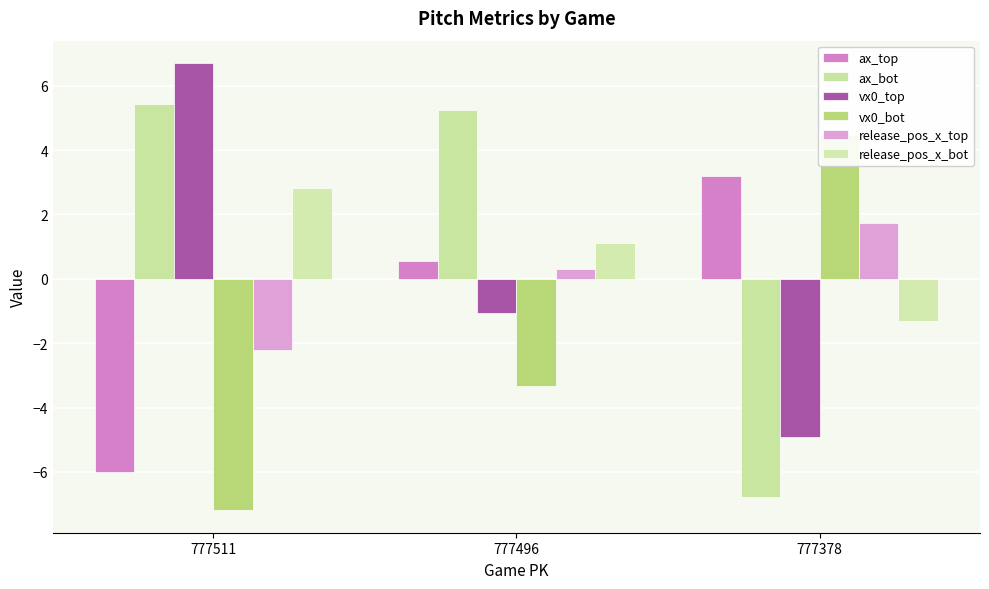

At how many categories does at least one series exceed 2?

3